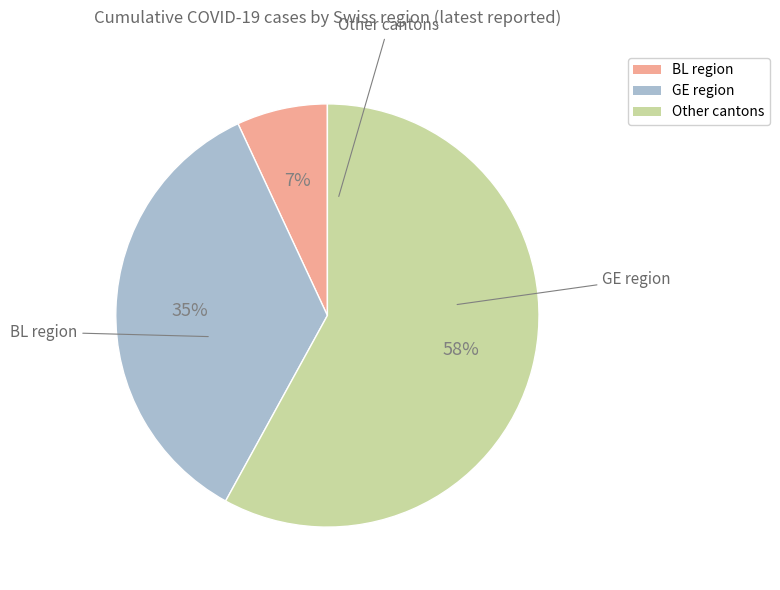

Count the number of slices in the pie.

3